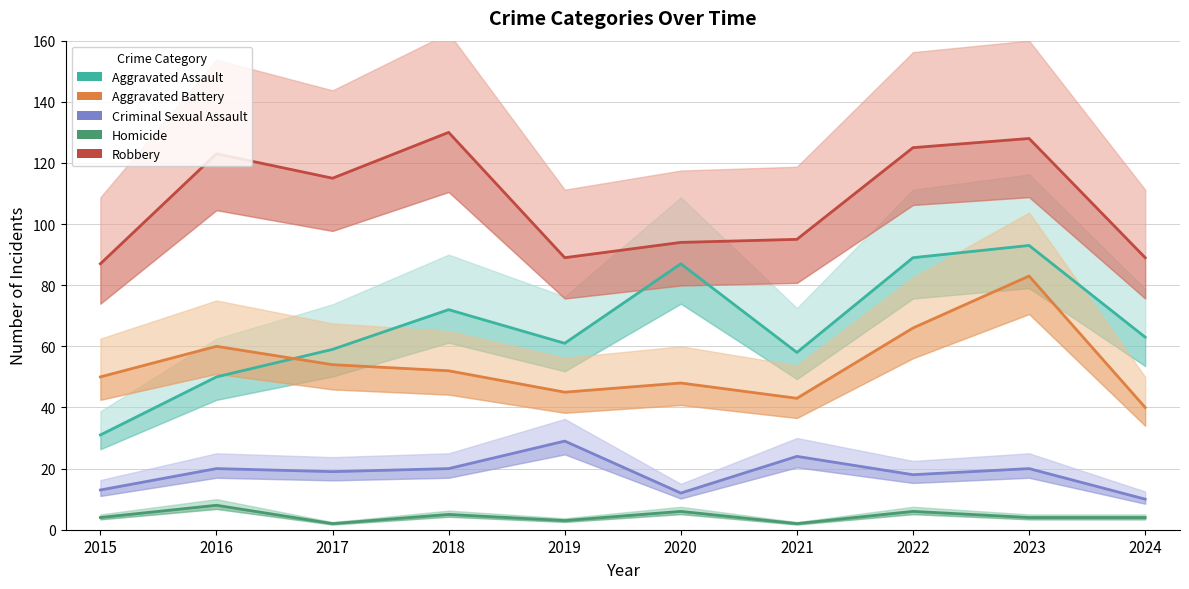

In Robbery, how many points are higher than both neighbors (excluding endpoints)?

3